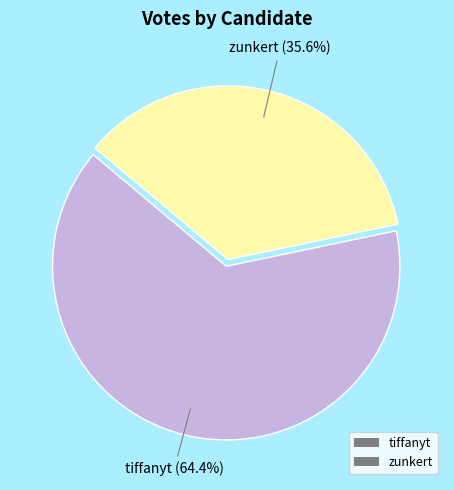

The zunkert slice represents 44% of the pie. True or false?

False